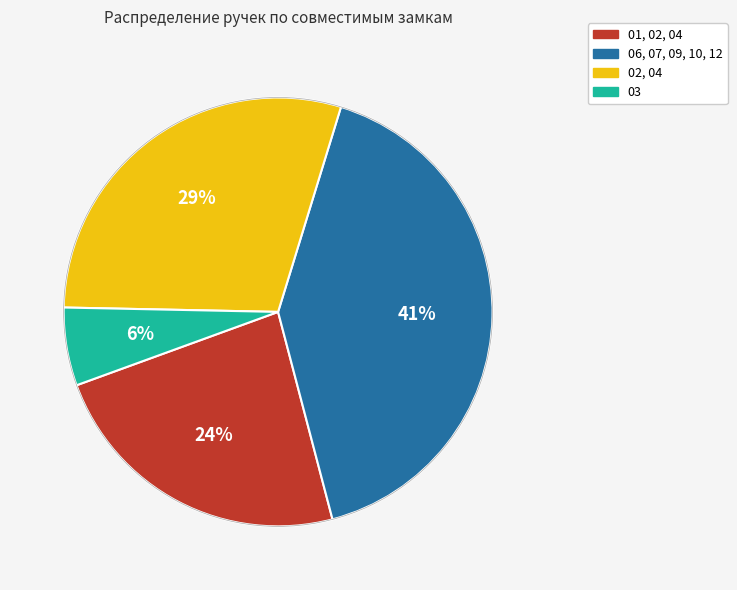

Does 02, 04 represent more than half of the total?

No